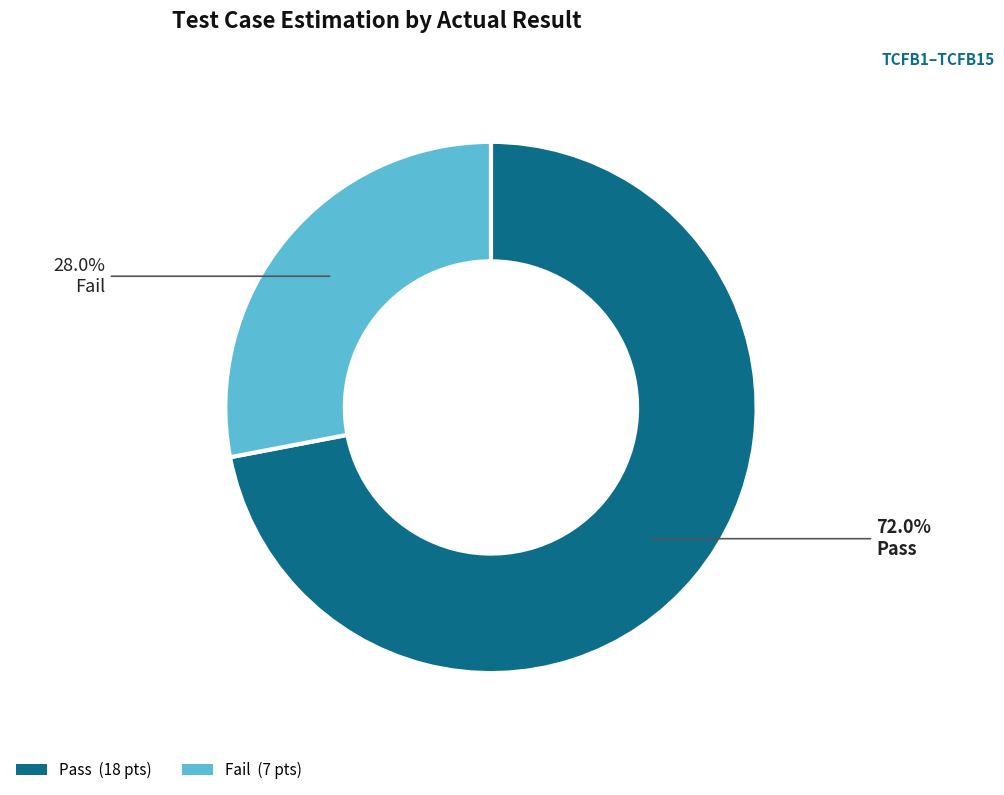

How many segments does this pie chart have?

2